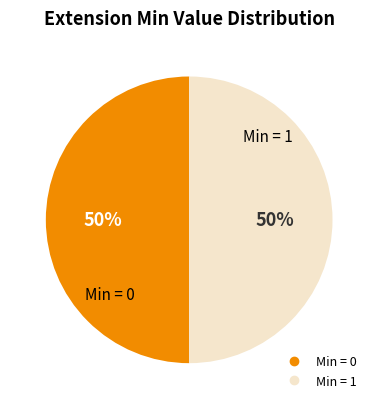

To the nearest percent, what is the average slice percentage?

50%